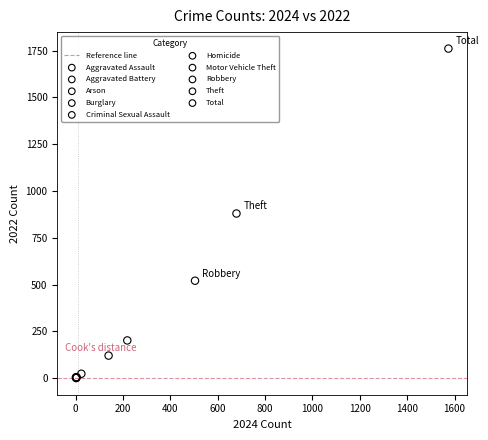

Which series contains the highest Y value?

Total